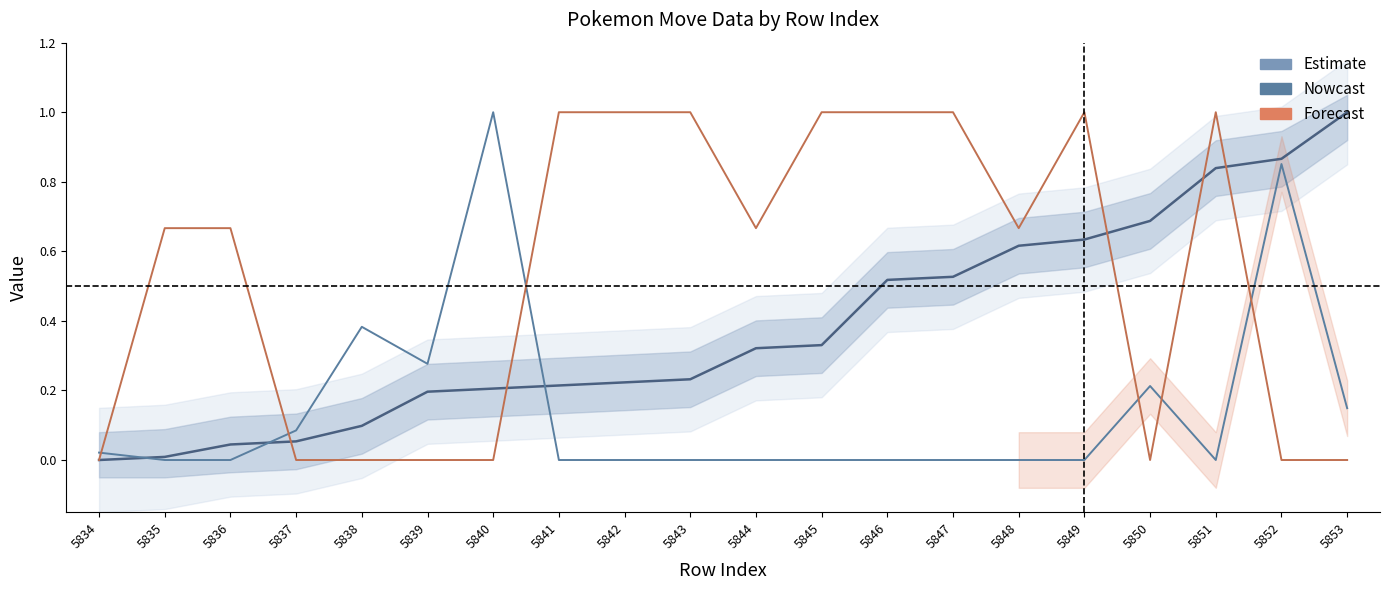

How many lines are shown in the chart?

3